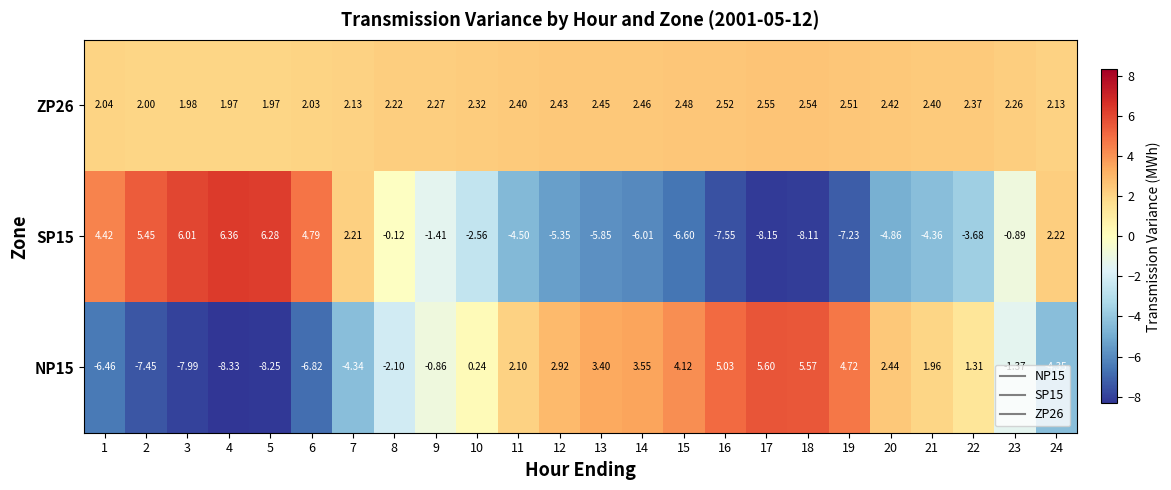

List the series in order of their peak value, highest first.

SP15, NP15, ZP26